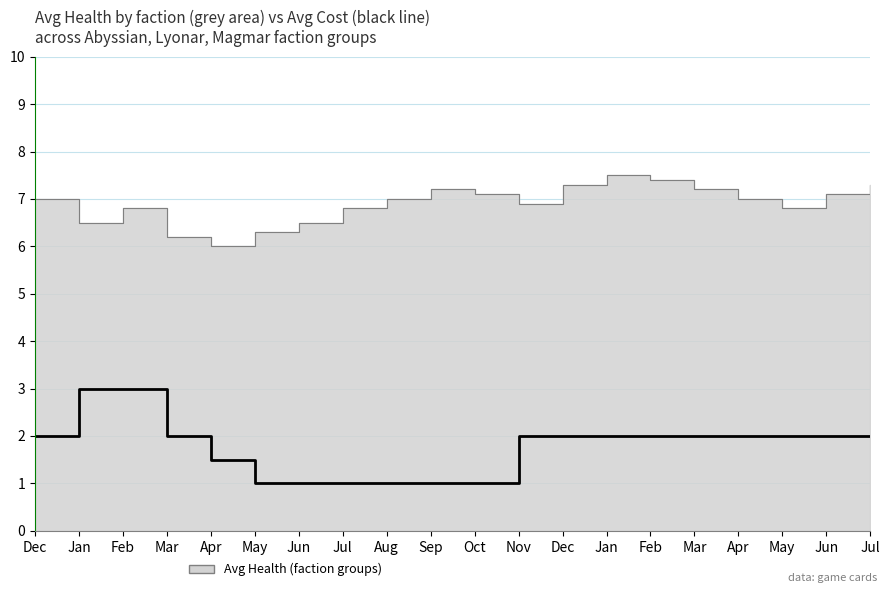

The value at Apr is 2.0. True or false?

True